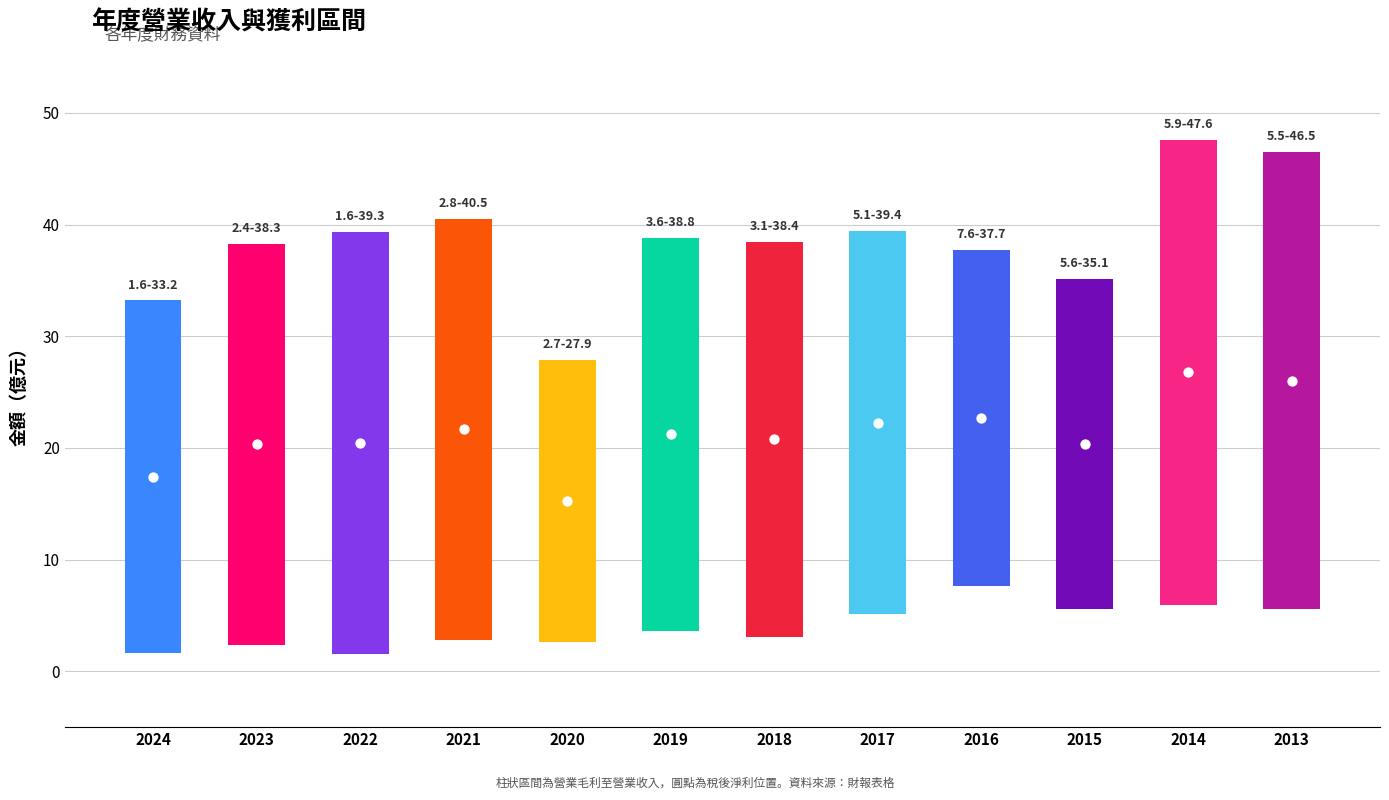

At how many categories does at least one series exceed 30?

11